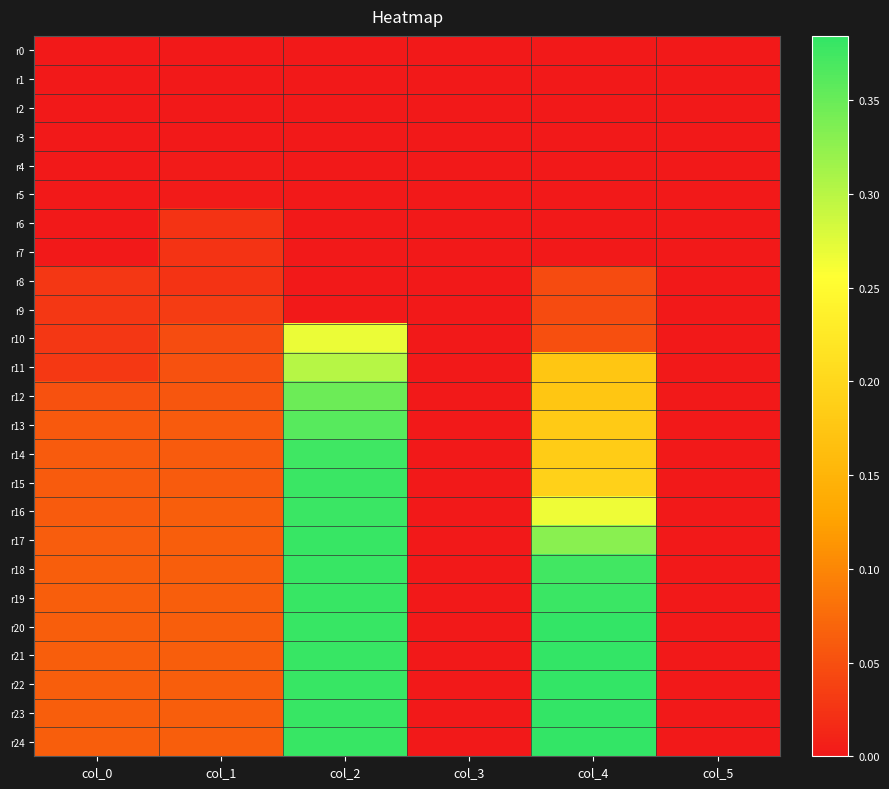

What is the difference between the highest and lowest values at col_0?

0.1